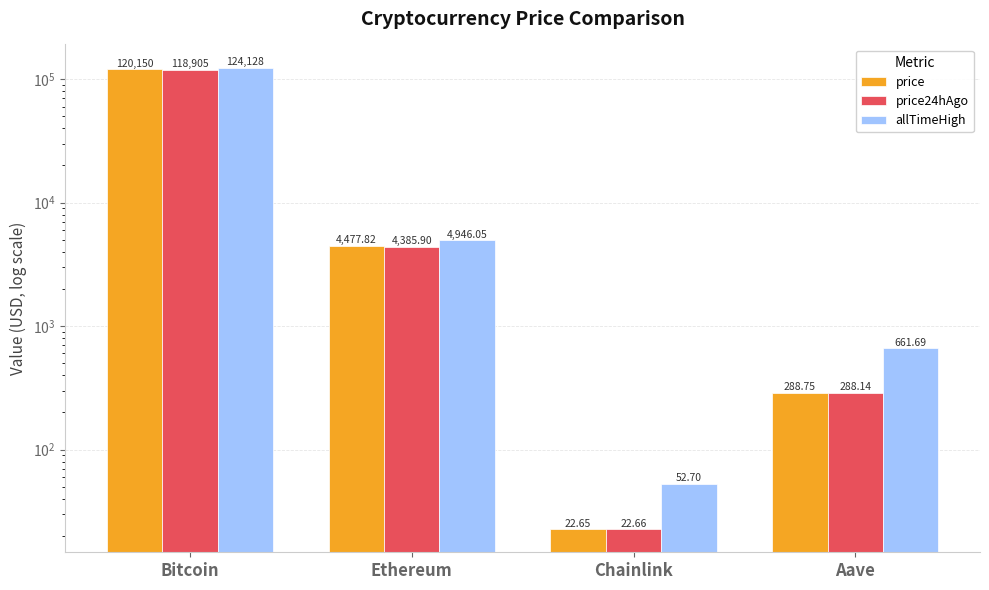

What is the greatest value displayed?

124128.0